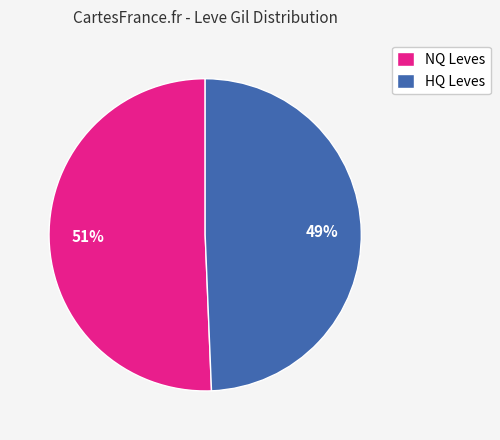

Is the sum of NQ Leves and HQ Leves greater than half?

Yes